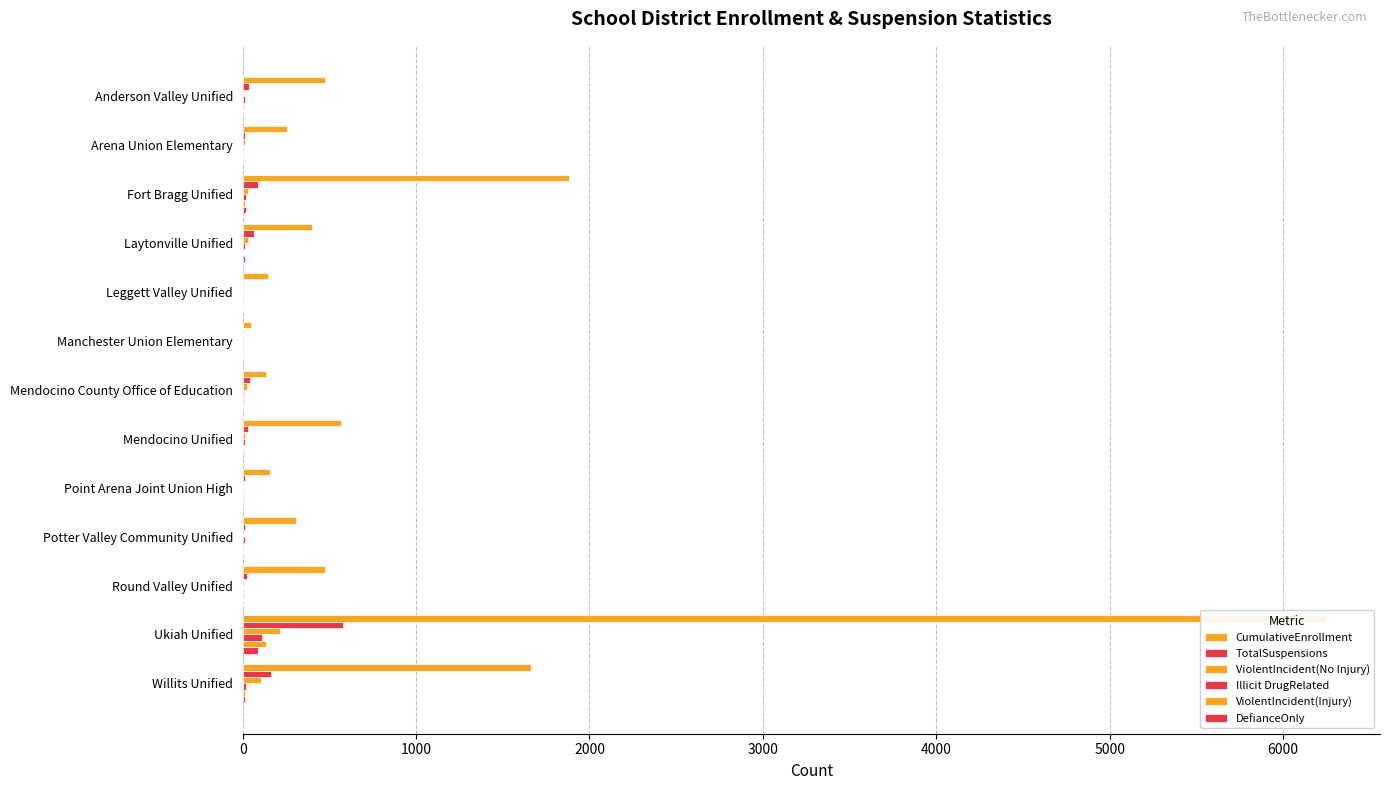

Rank the series by their maximum value, from highest to lowest.

CumulativeEnrollment, TotalSuspensions, ViolentIncident(No Injury), ViolentIncident(Injury), Illicit DrugRelated, DefianceOnly